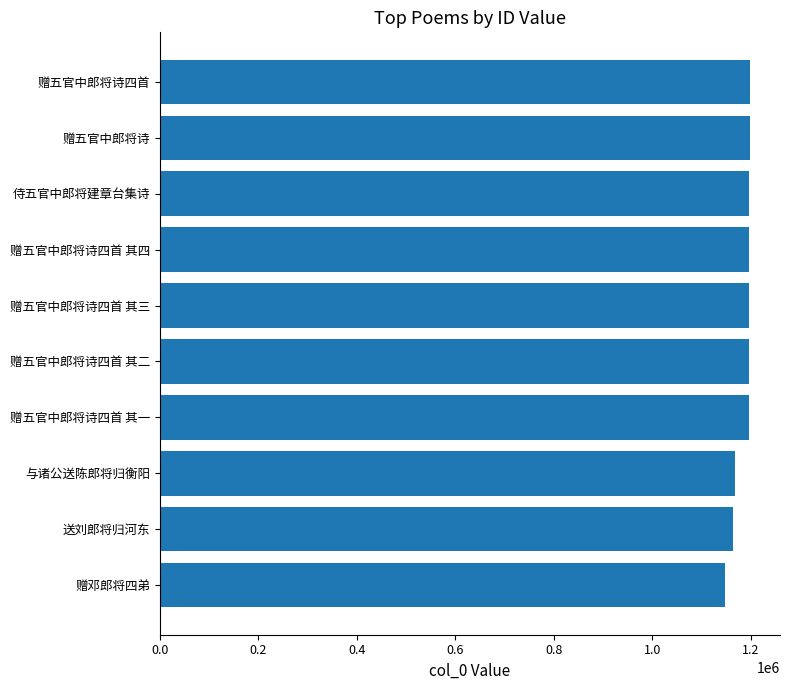

True or false: the data shows 1633826 at 赠五官中郎将诗.

False